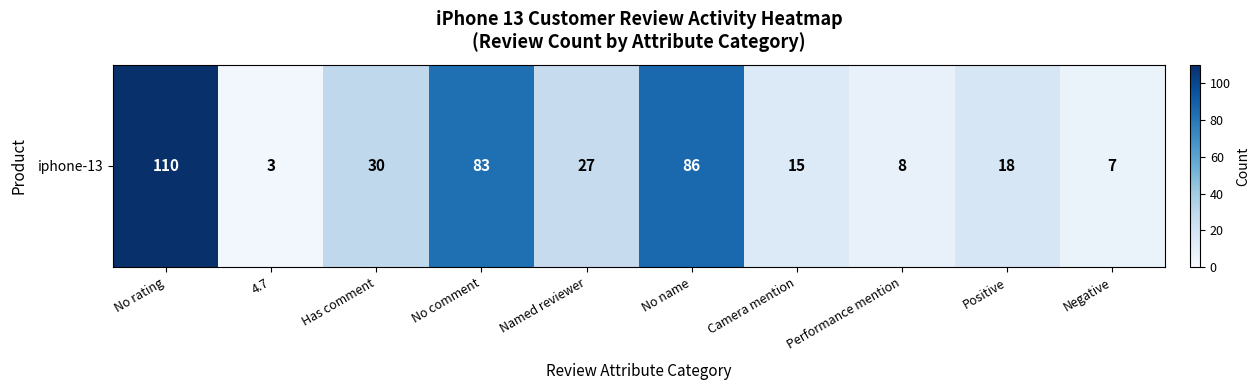

Reading left to right, list all the values displayed in this chart.

No rating=110	4.7=3	Has comment=30	No comment=83	Named reviewer=27	No name=86	Camera mention=15	Performance mention=8	Positive=18	Negative=7